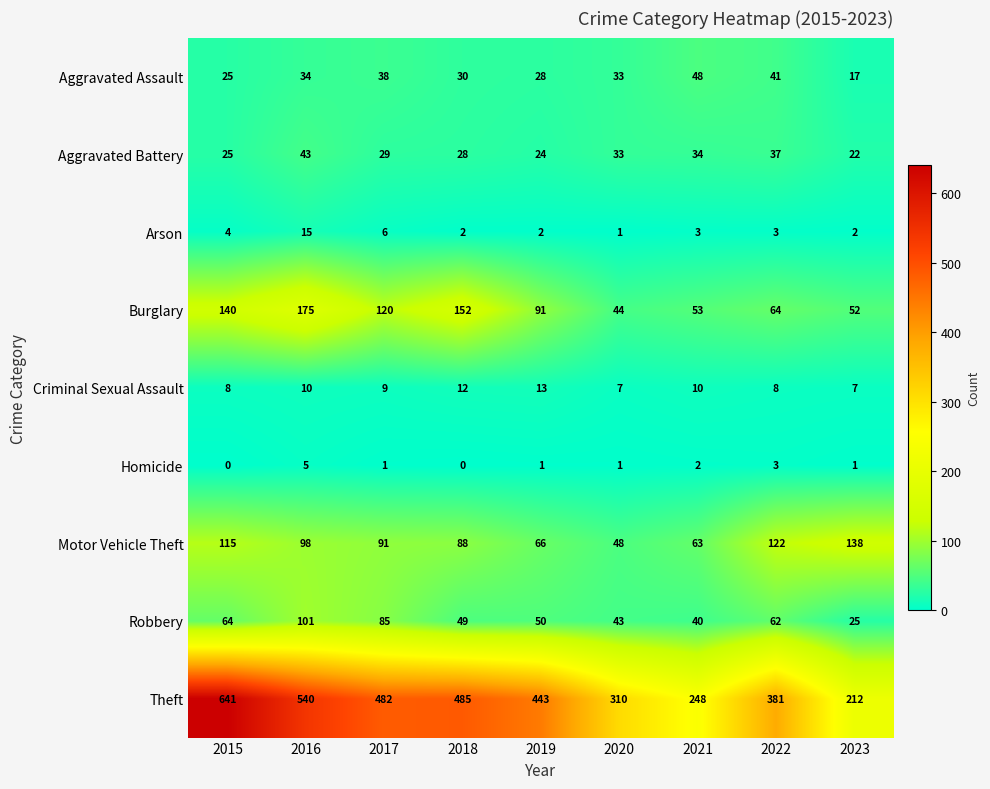

What is the difference between the maximum and second lowest values in the Theft series?

393